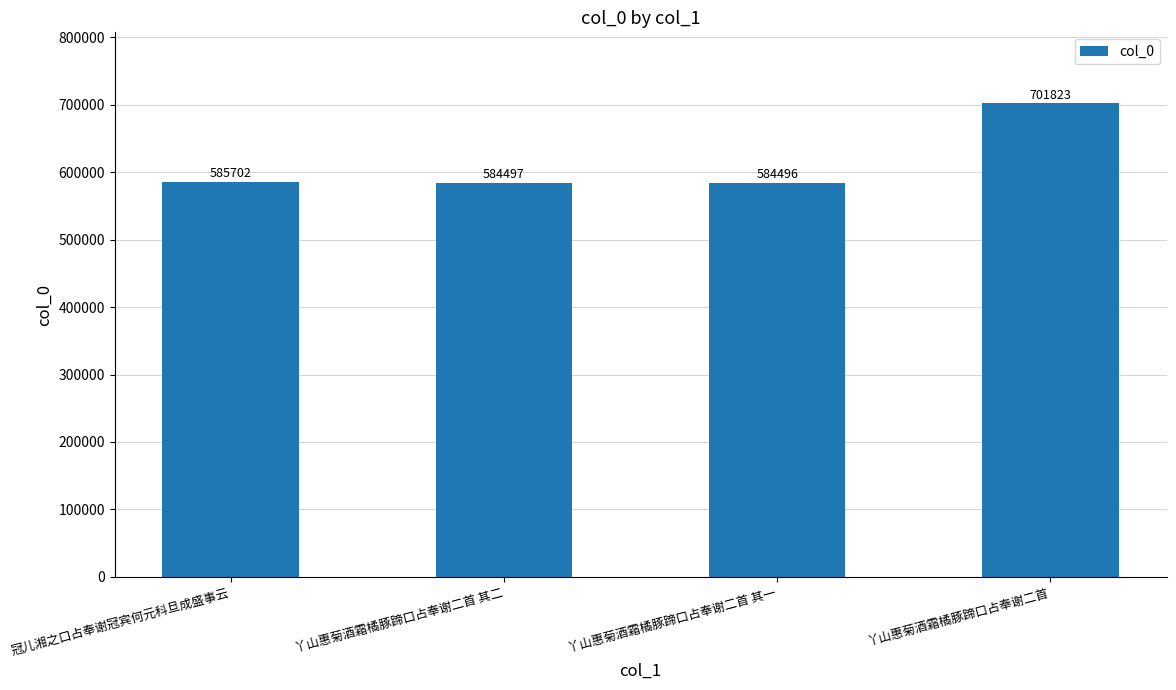

At which label is the value closest to 643159?

冠儿湘之口占奉谢冠宾何元科旦成盛事云